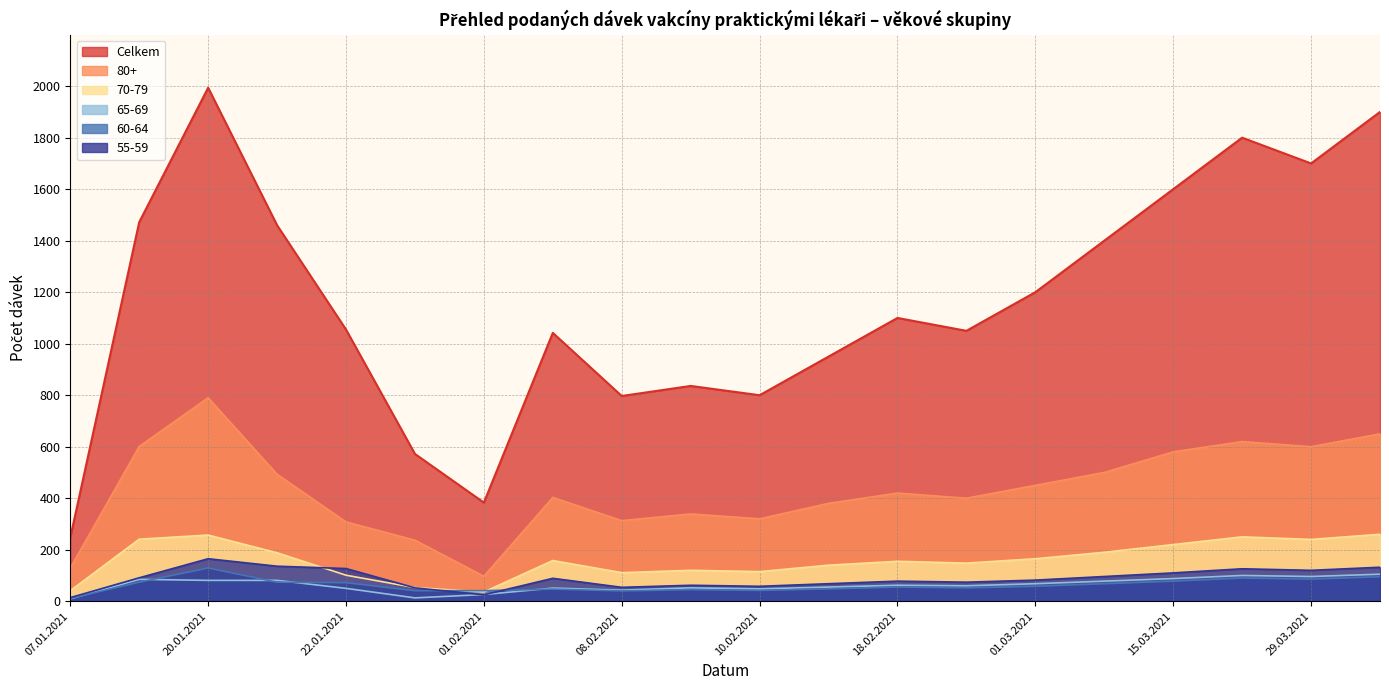

Which series has the largest range (max minus min)?

Celkem